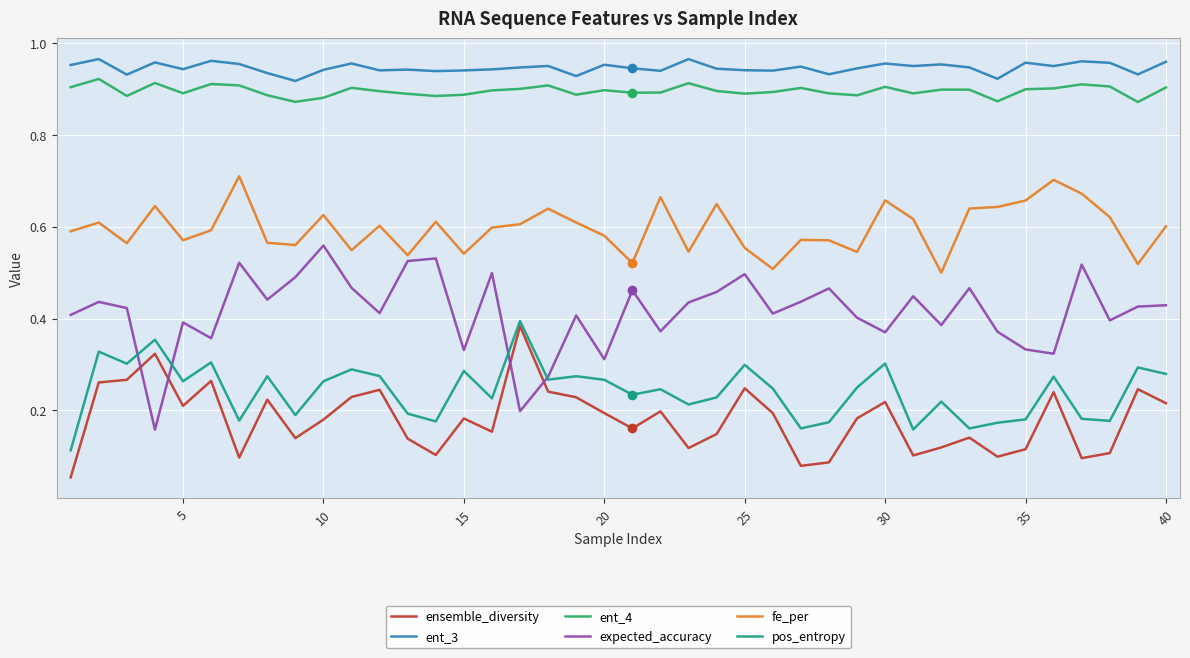

Which series has the largest total across all categories?

ent_3